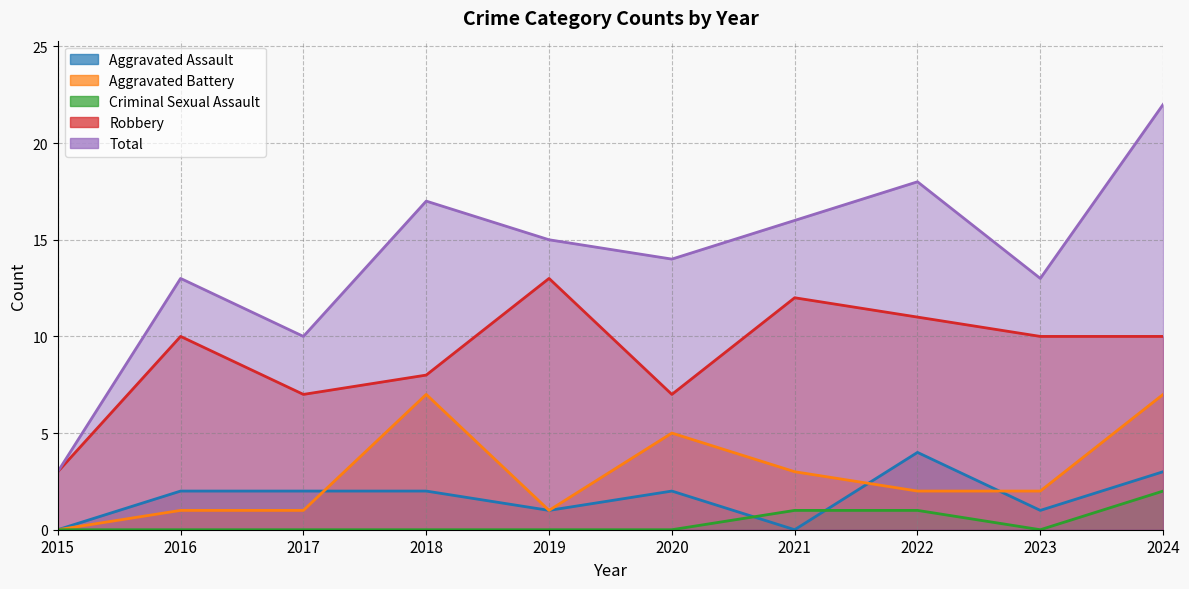

The Total series shows 22 at 2019. True or false?

False